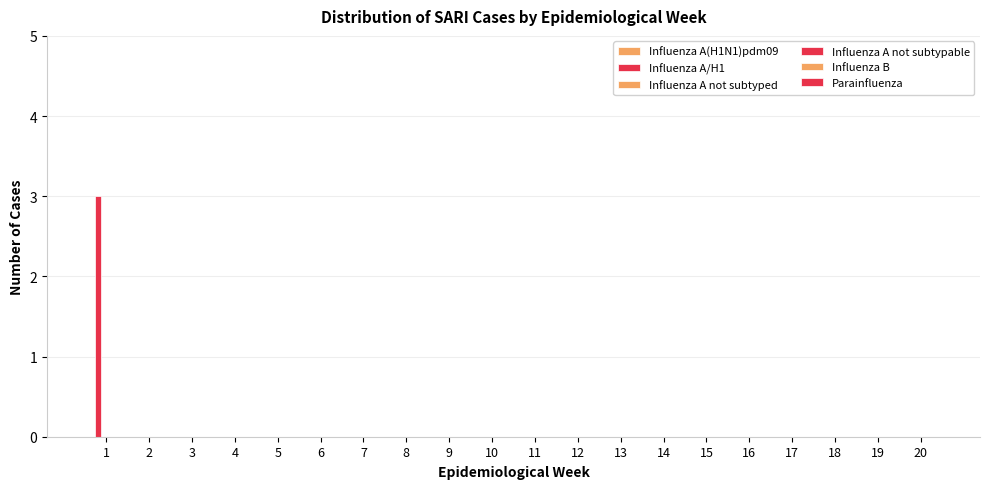

How many distinct data groups are displayed?

1